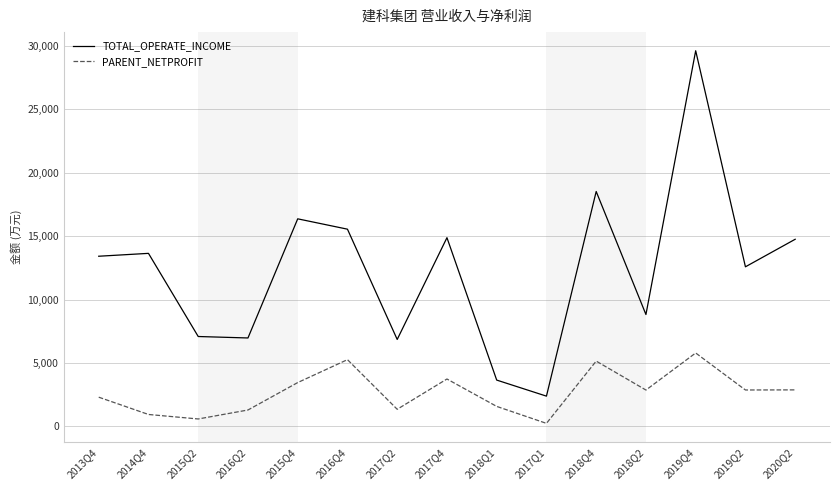

How many series are shown in this chart?

2